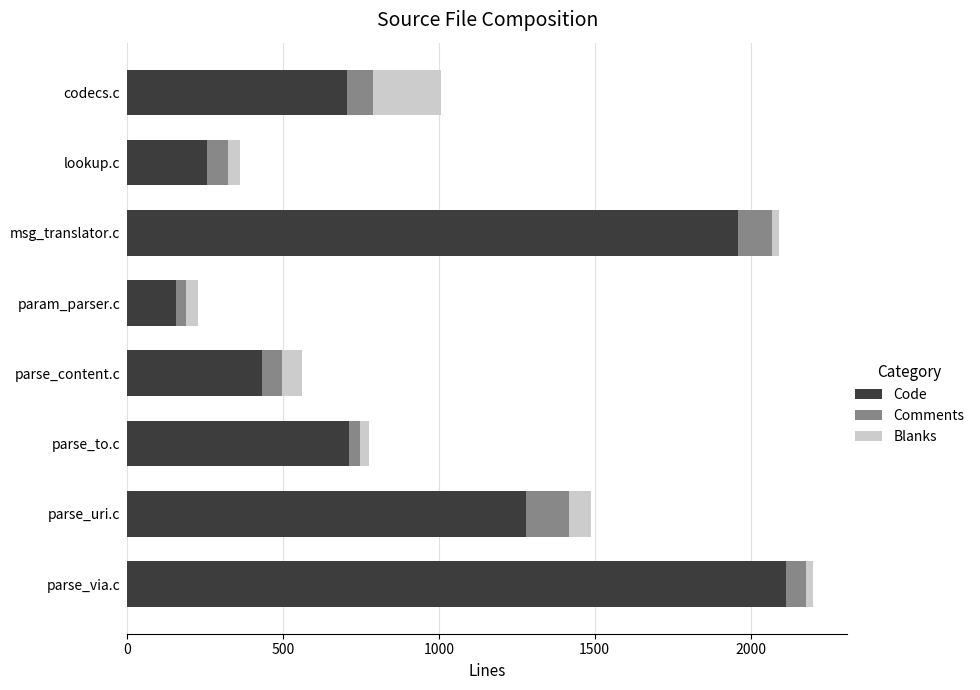

How many series are shown in this chart?

3